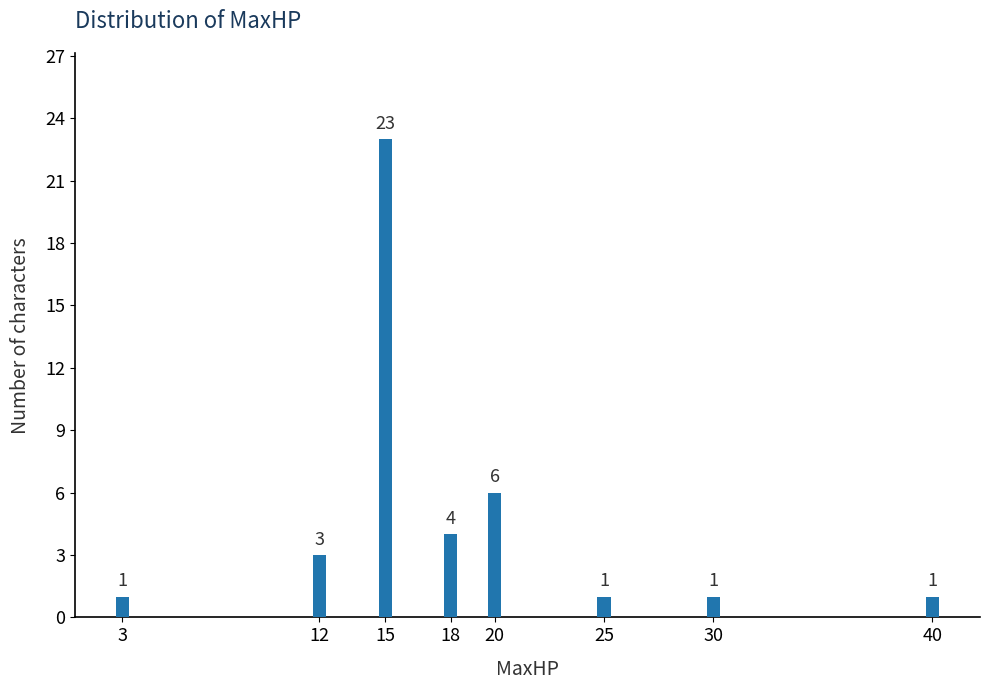

Reading right to left, list all the values displayed in this chart.

1	1	1	6	4	23	3	1